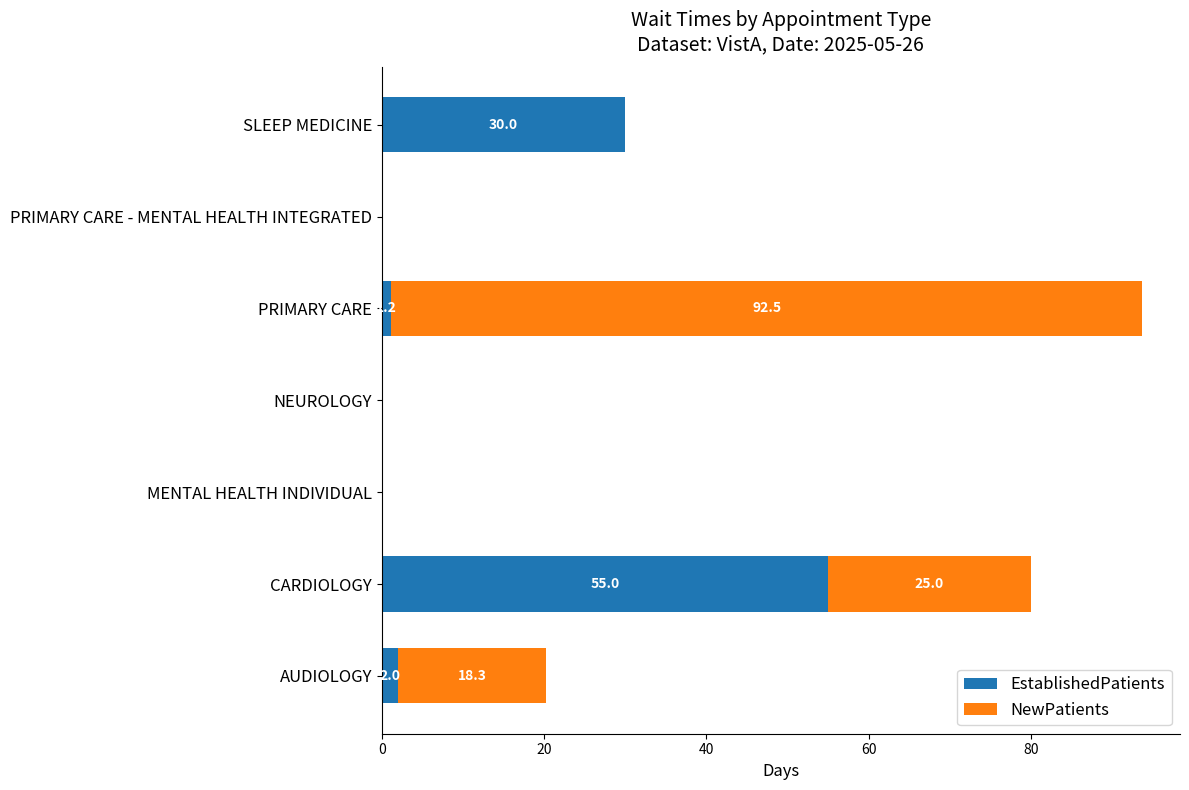

True or false: EstablishedPatients has a value of 49.5 at SLEEP MEDICINE.

False